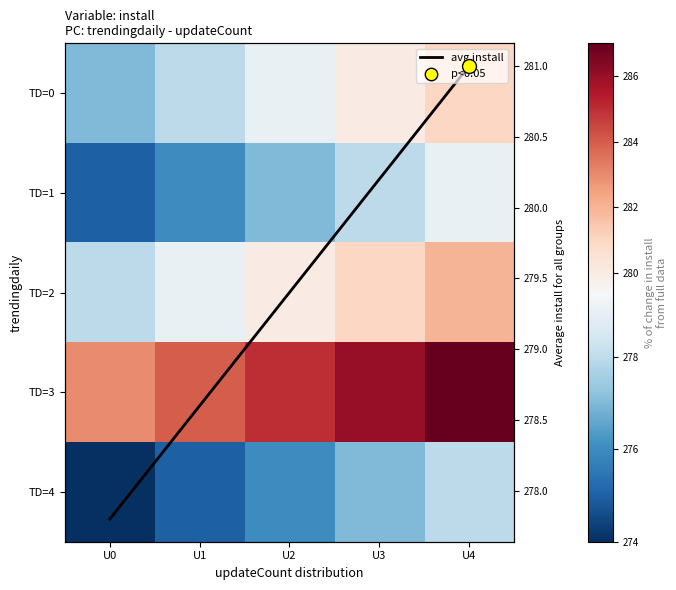

At how many categories does at least one series exceed 283?

4